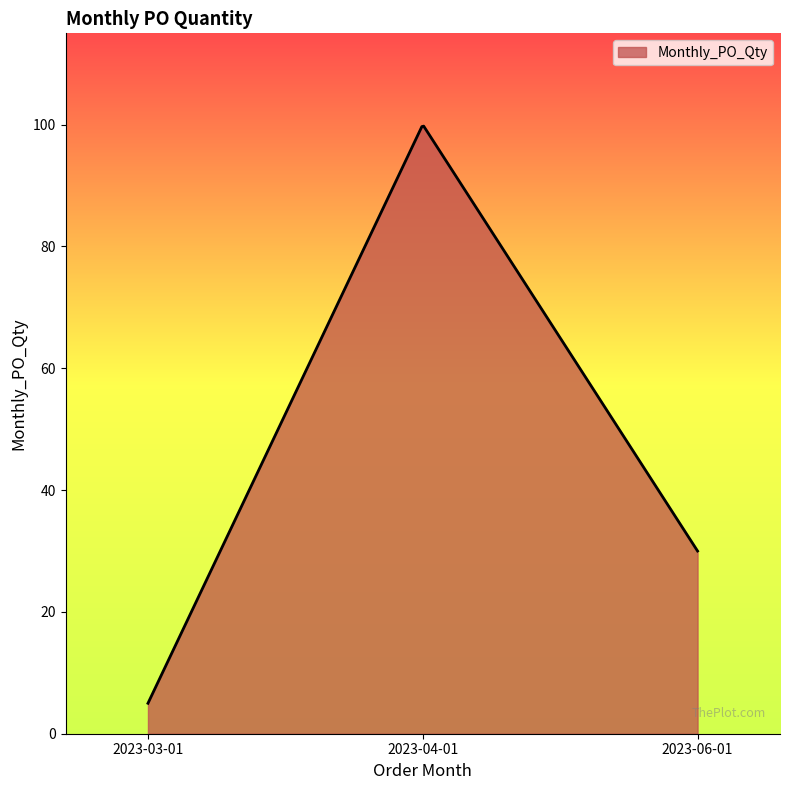

What is the maximum value shown in the chart?

99.8